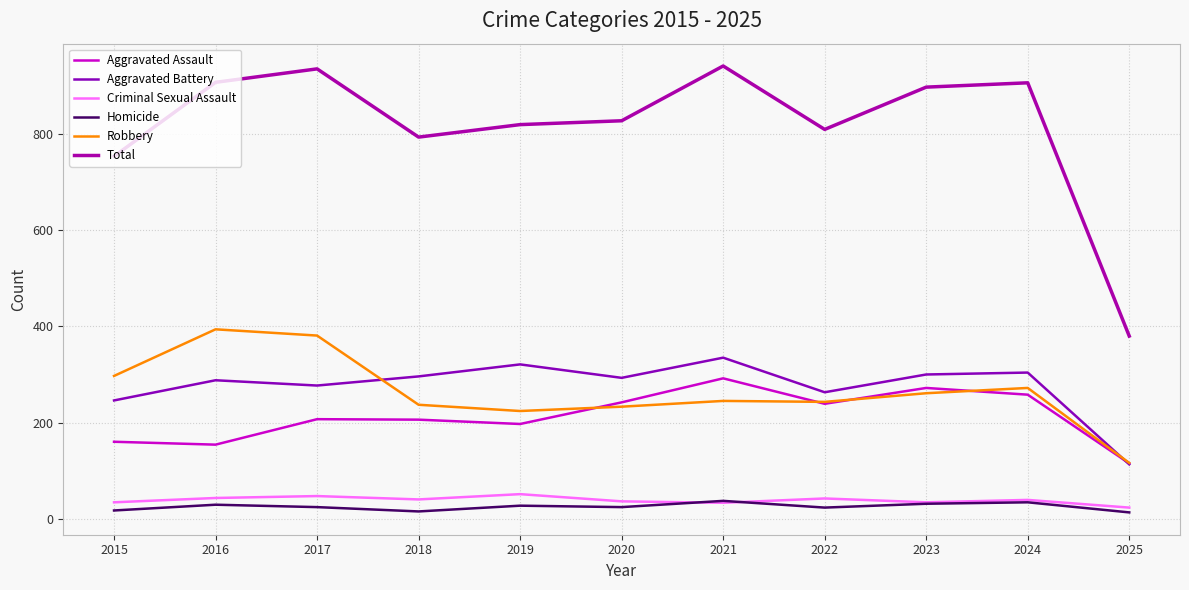

At which category does the chart reach its minimum across all series?

2025